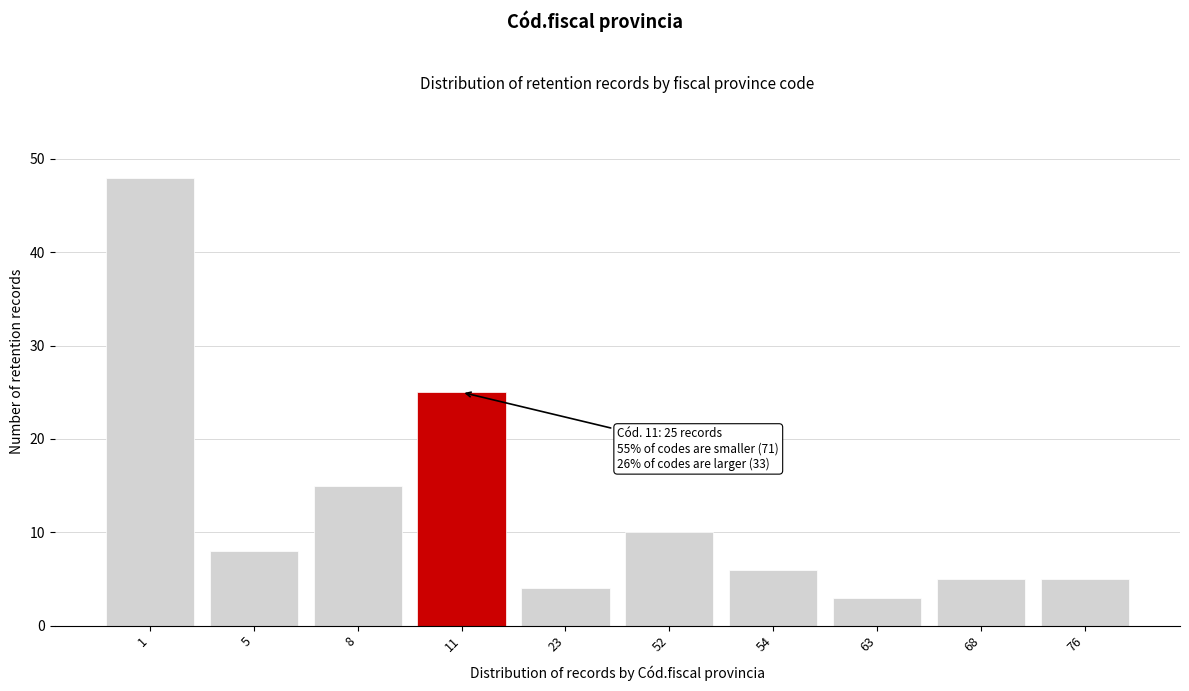

Reading left to right, extract all data points from this chart.

48	8	15	25	4	10	6	3	5	5